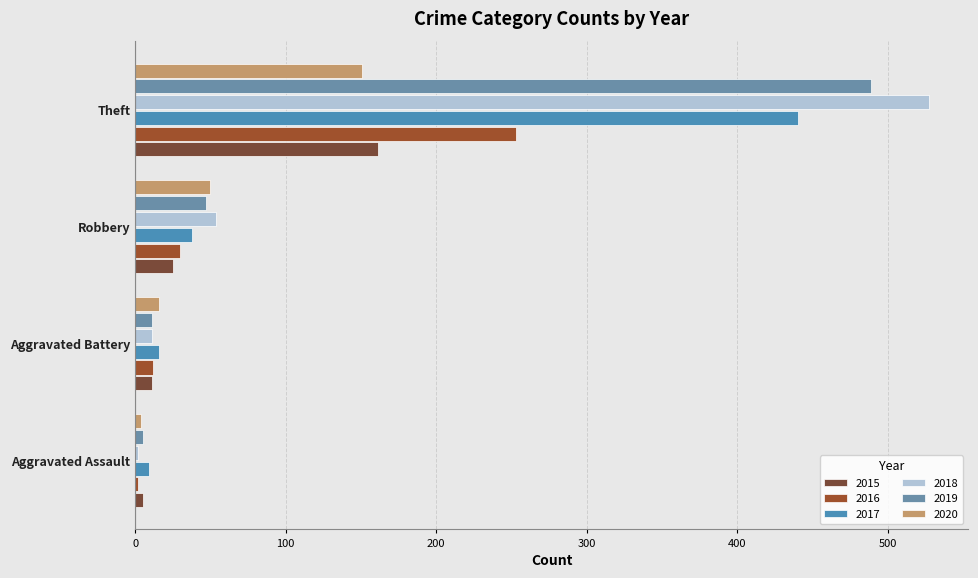

What are all the series names shown in the legend?

2015, 2016, 2017, 2018, 2019, 2020